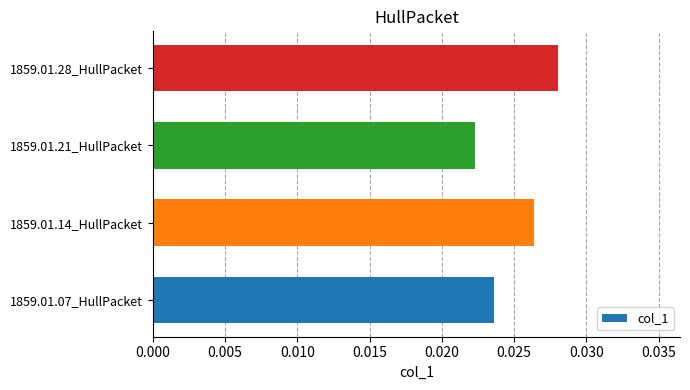

At which category does the chart reach its peak across all series?

1859.01.28_HullPacket